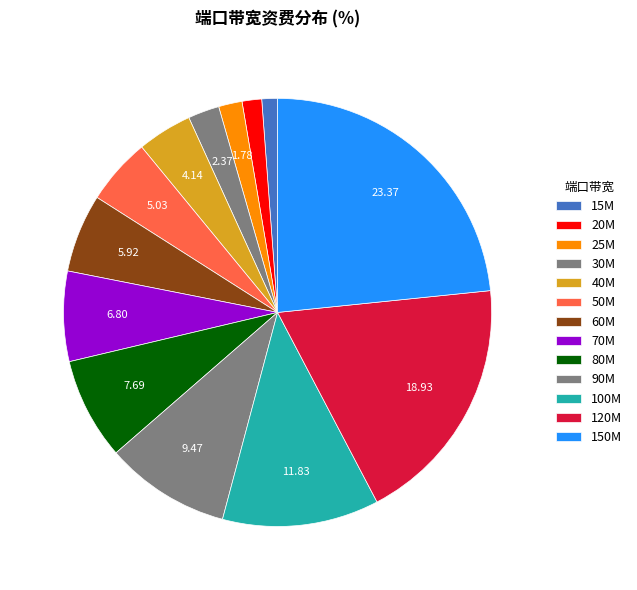

How many slices are in this pie chart?

13